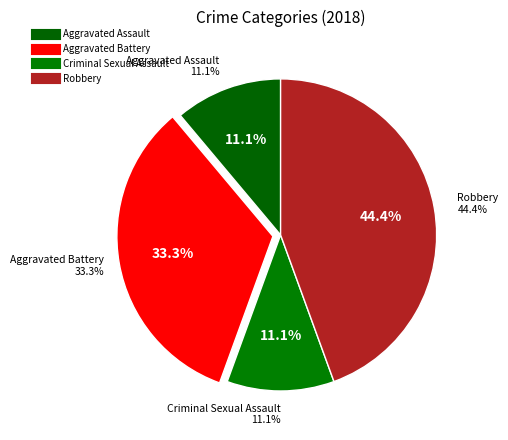

What is the ratio of the value at Criminal Sexual Assault to the value at Aggravated Assault?

1.0